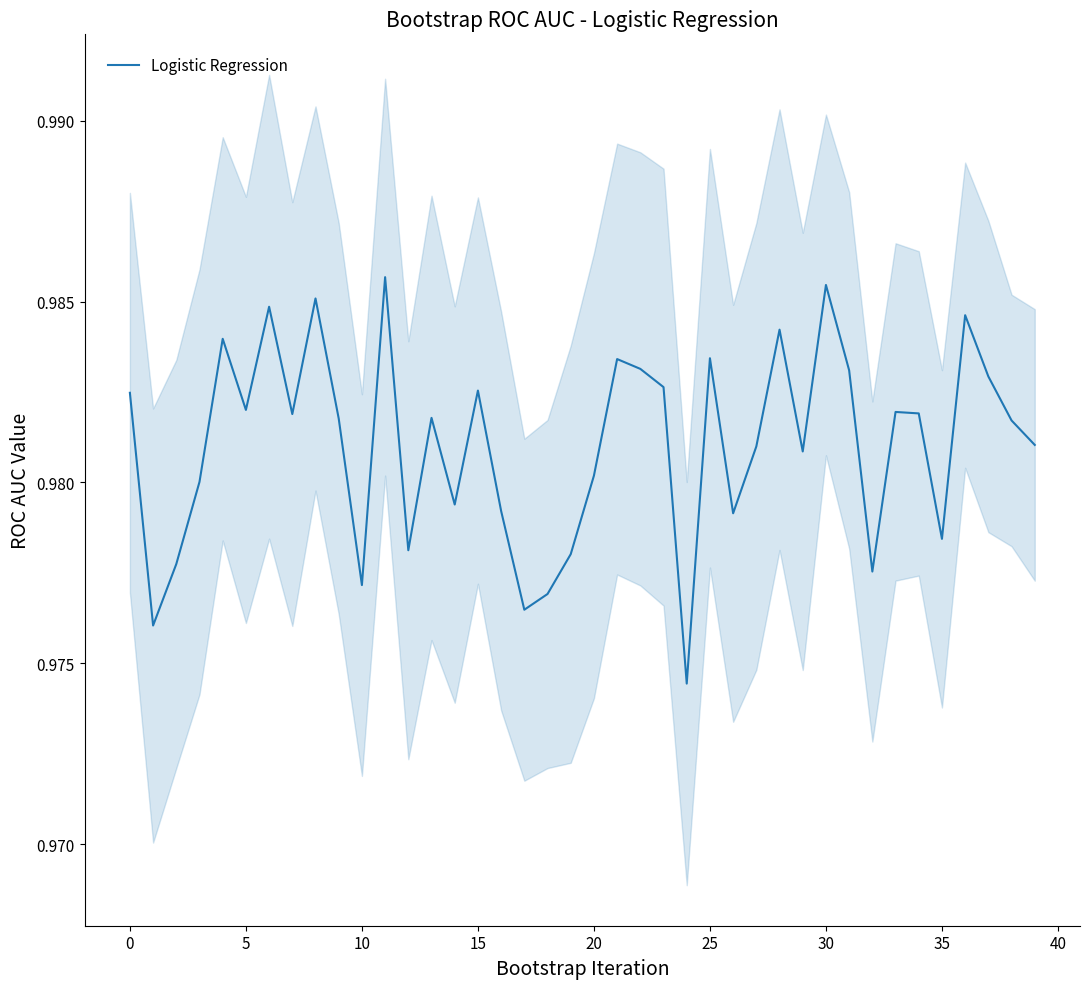

What is the approximate value at 38?

1.0